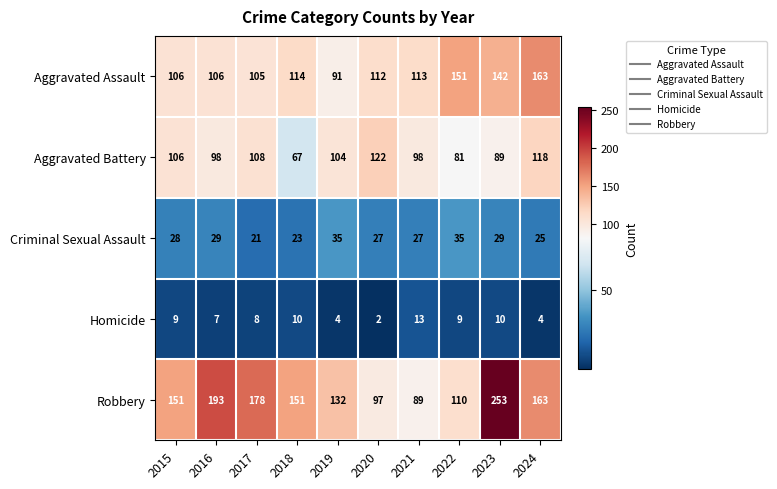

Is it true that Criminal Sexual Assault equals 9 at 2023?

False